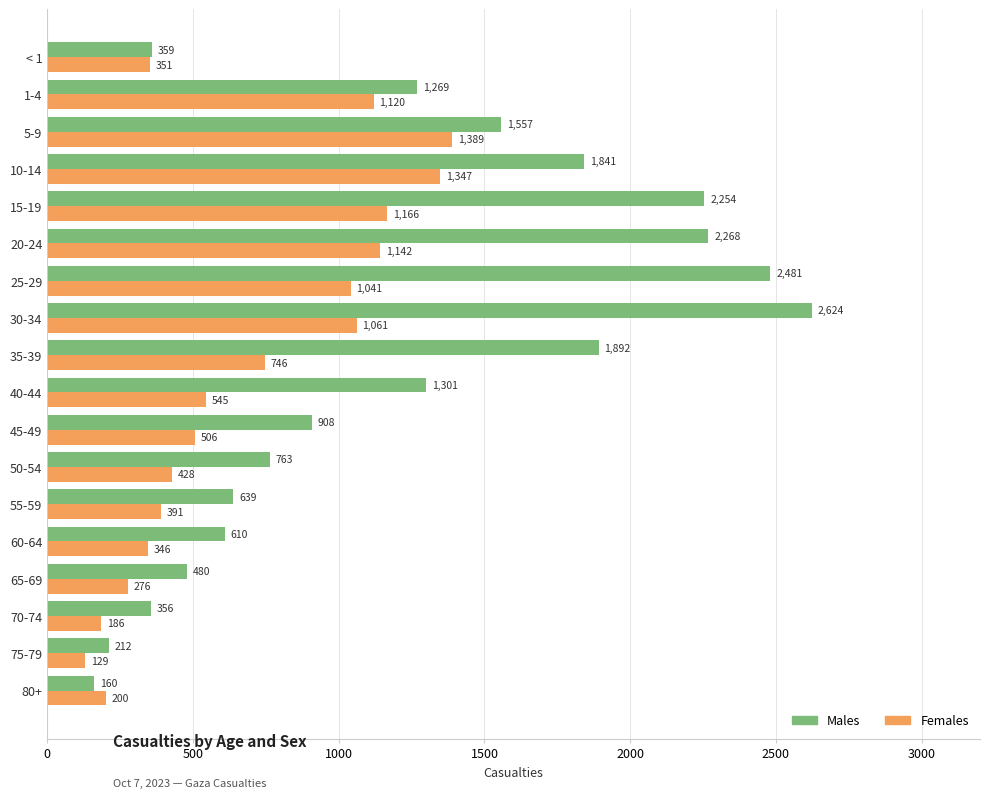

Is it true that Females equals 346 at 60-64?

True